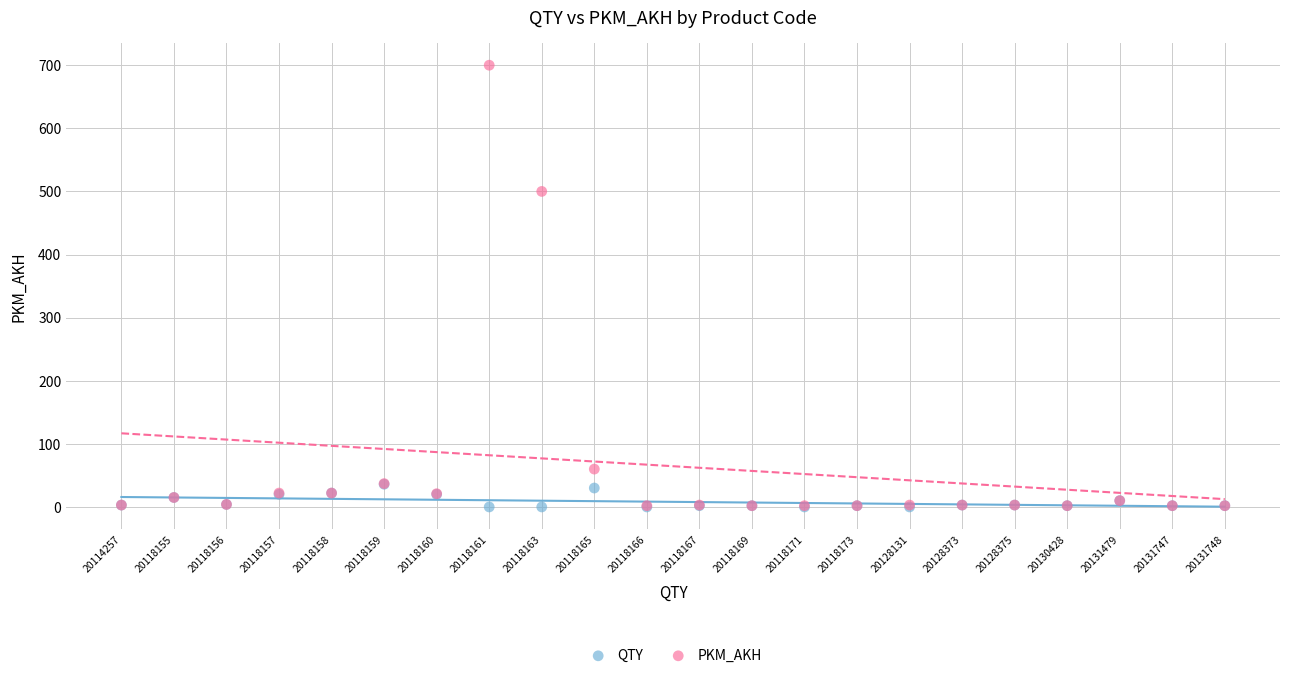

In the PKM_AKH series, what Y value is closest to 351?

500